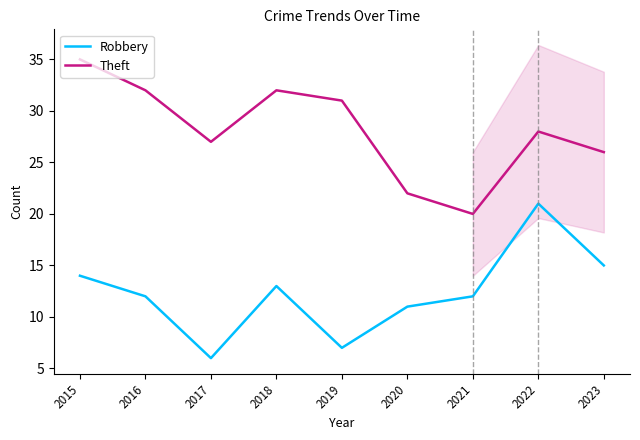

True or false: Robbery and Theft cross at least once.

False